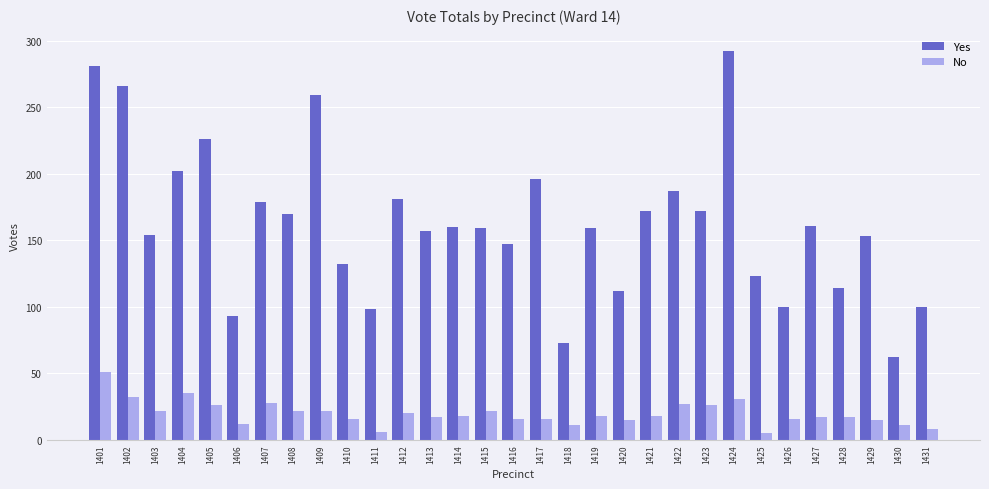

Rank the series by their average value, from lowest to highest.

No, Yes